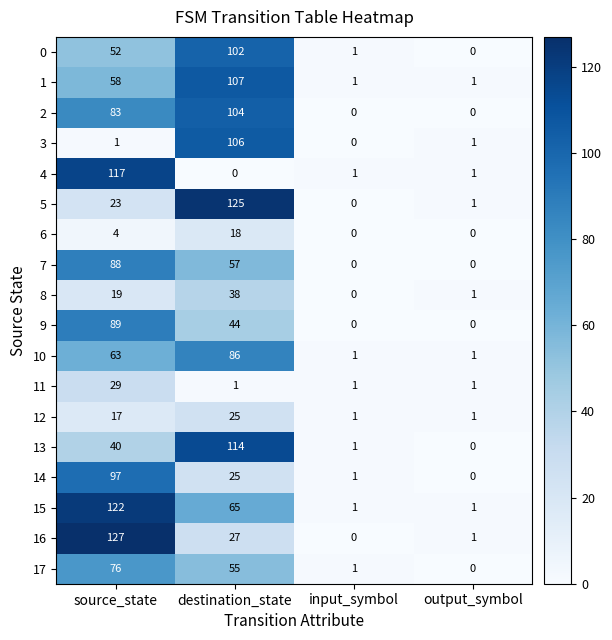

At how many categories does at least one series exceed 49?

2